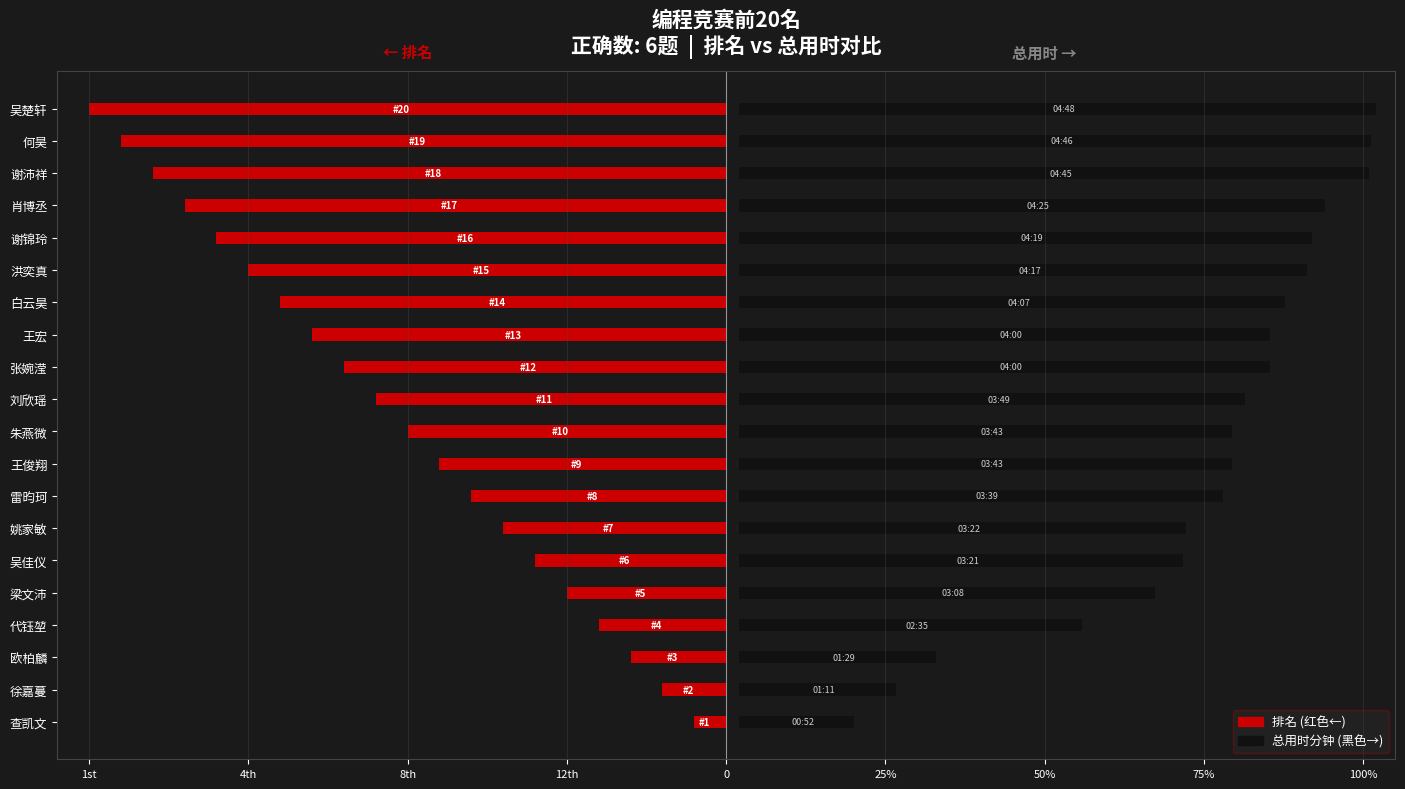

Rank the series by their maximum value, from highest to lowest.

总用时(分钟), 排名(越小越好)